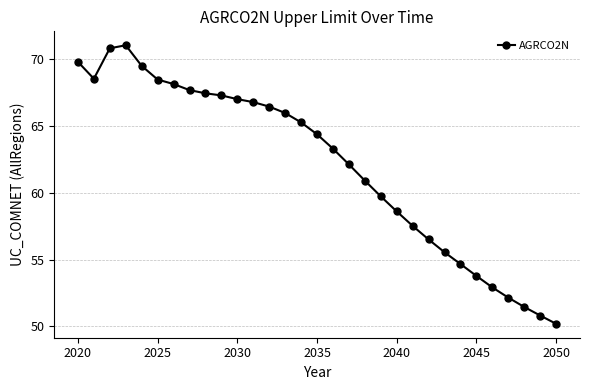

What is the maximum value shown in the chart?

71.0